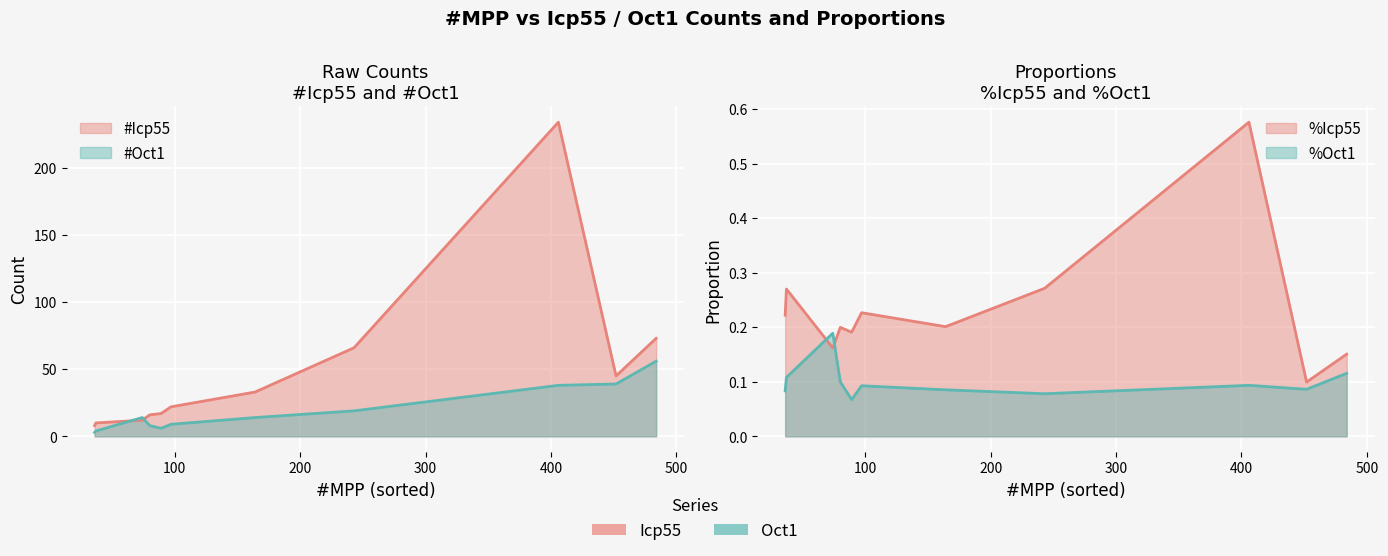

List the series in order of their peak value, highest first.

#Icp55, #Oct1, %Icp55, %Oct1